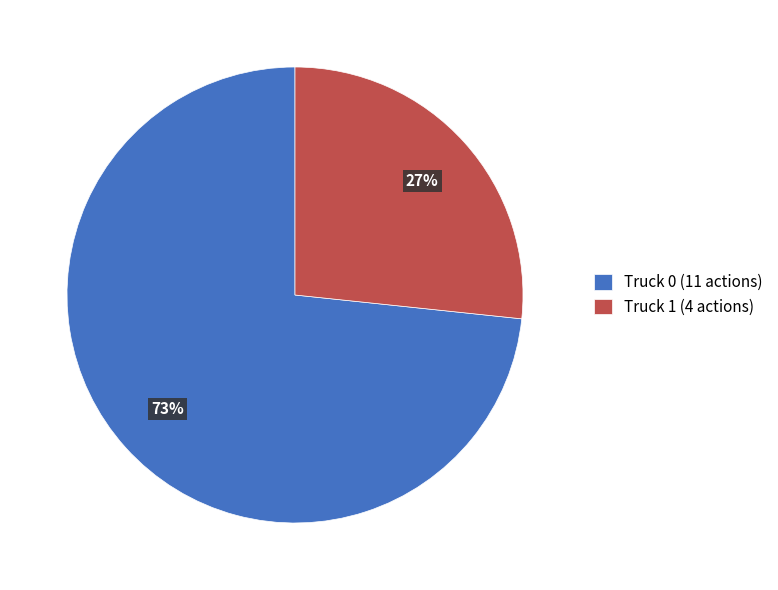

What percentage is the Truck 1 slice, to the nearest percent?

27%